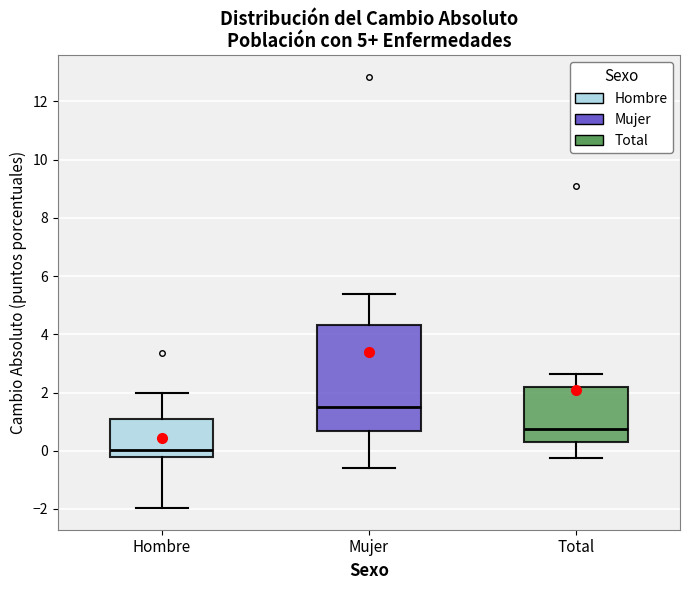

Which box has the highest median line?

Mujer